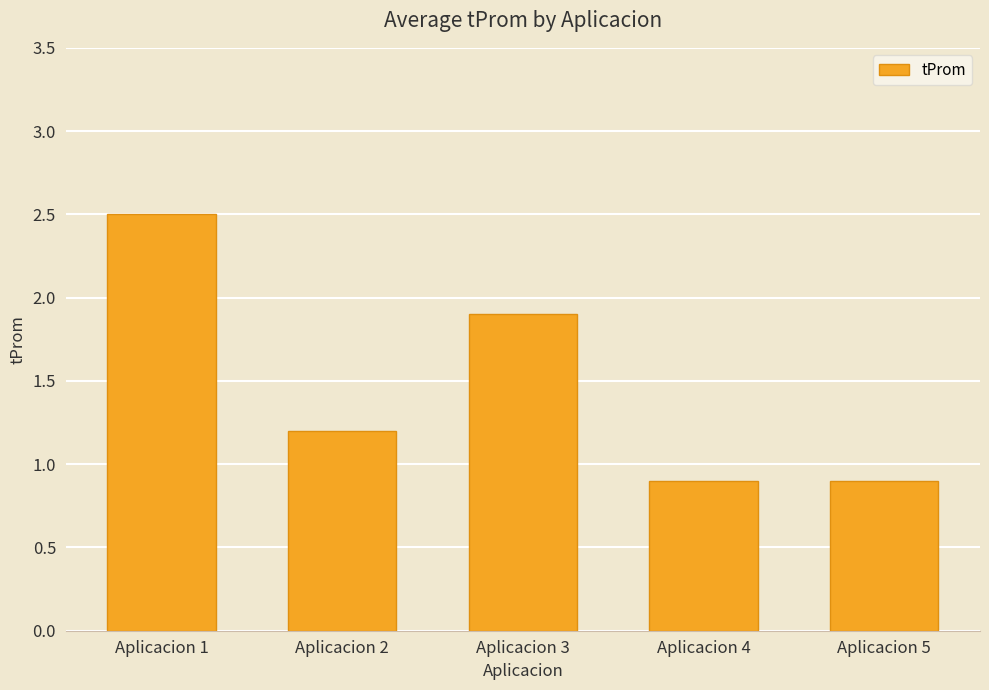

What is the ratio of the value at Aplicacion 1 to the value at Aplicacion 3?

1.3